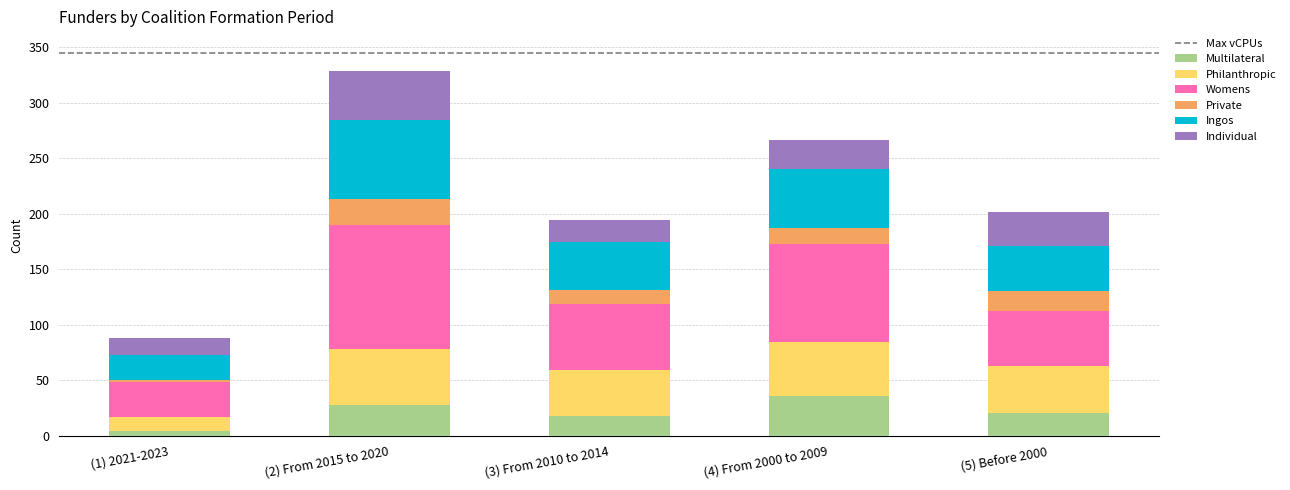

At which category is the sum across all series the highest?

(2) From 2015 to 2020